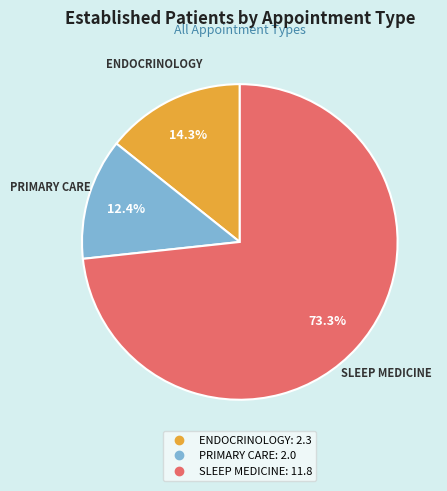

True or false: SLEEP MEDICINE accounts for 73% of the total.

True